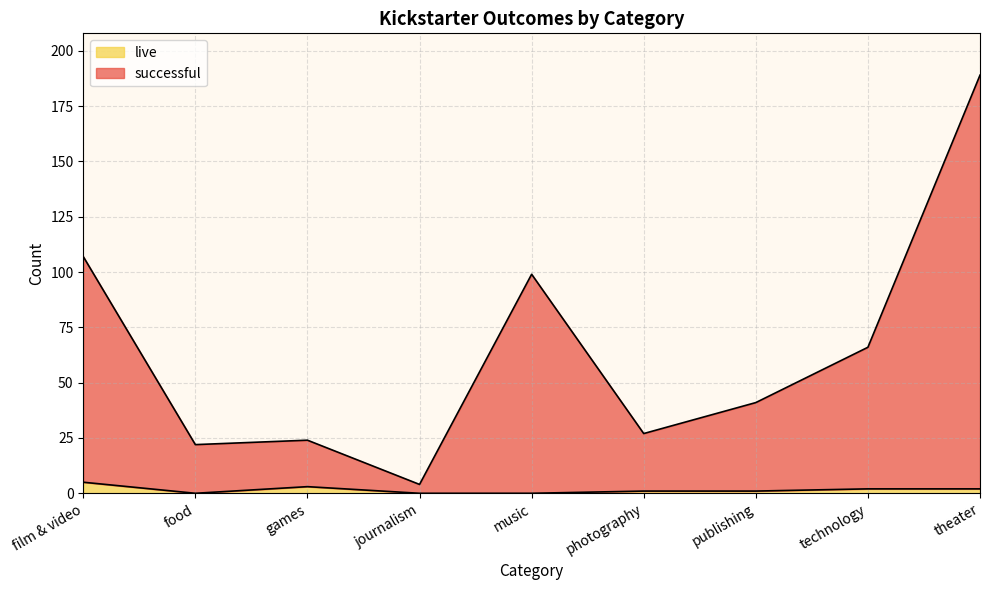

Count the live values in the range 0 to 2.

7